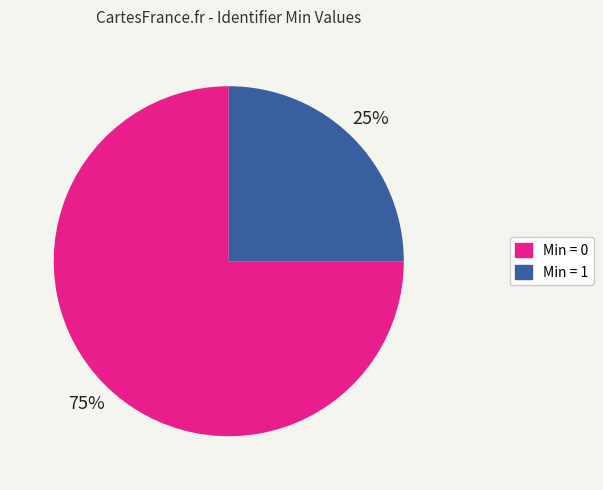

Does any single category account for the majority?

Yes